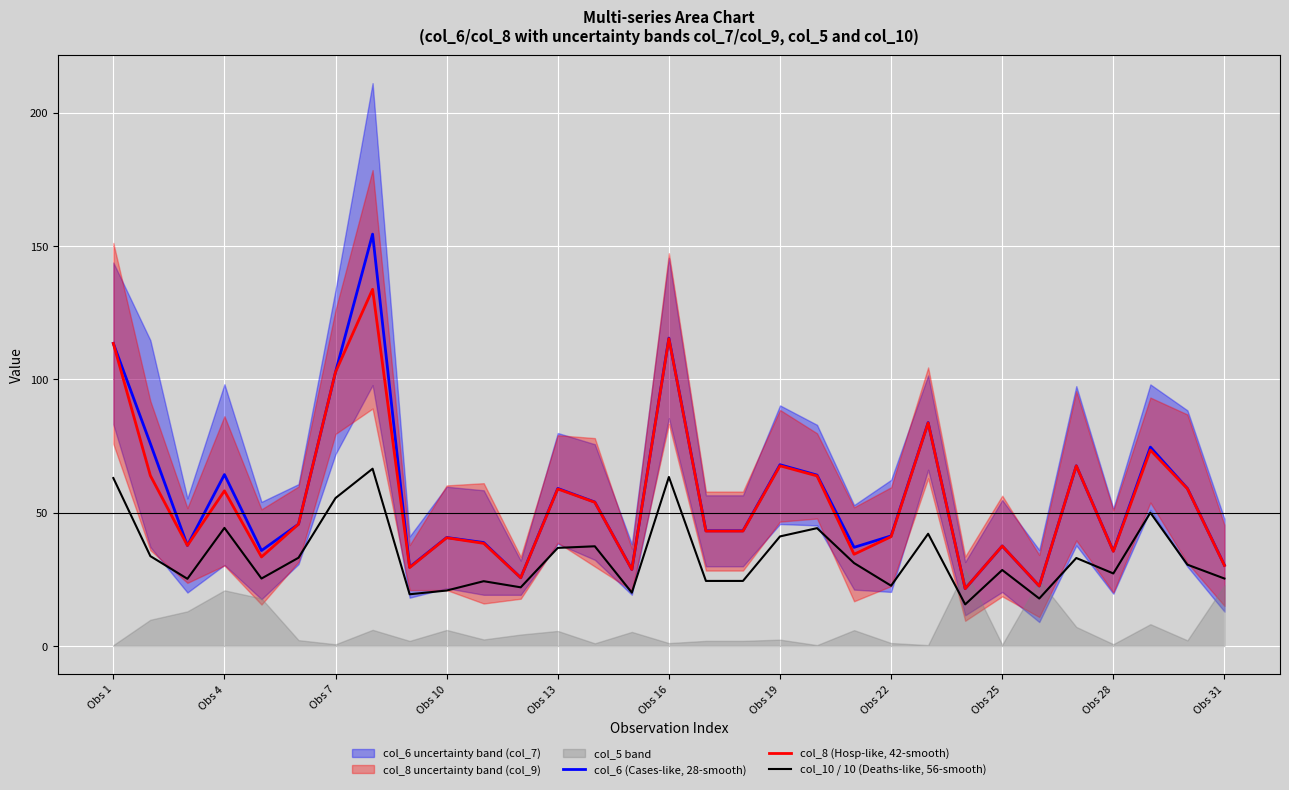

How many values in the col_10 / 10 (Deaths-like, 56-smooth) series exceed 30?

16